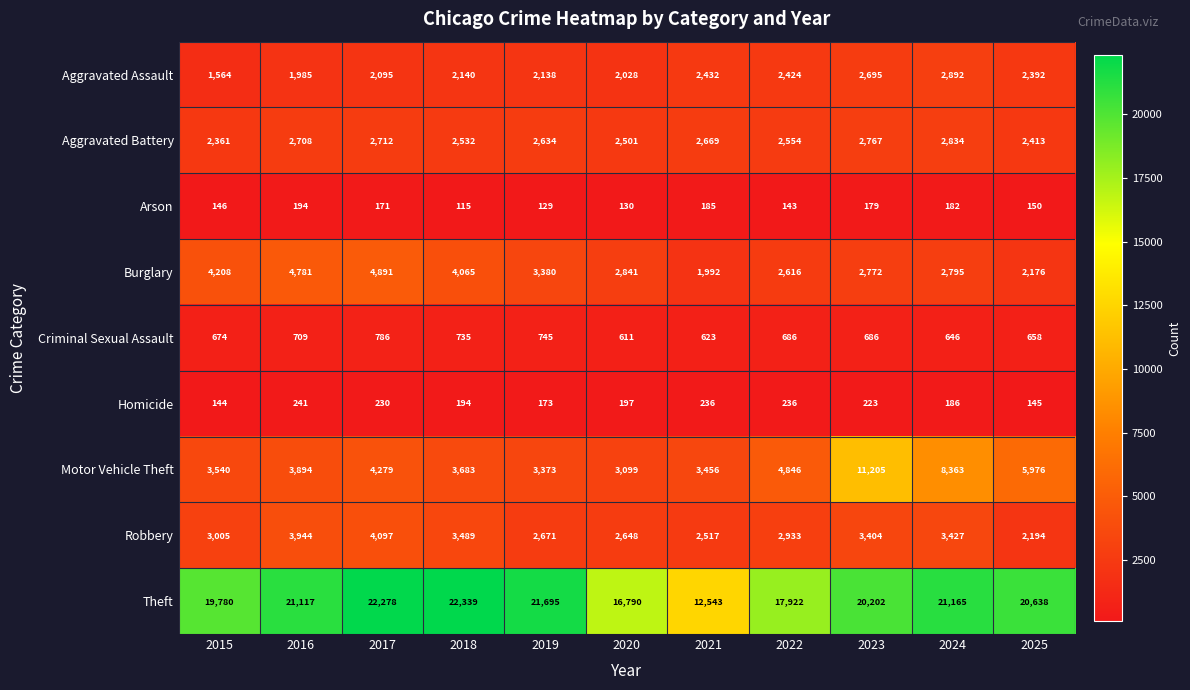

What is the greatest value displayed?

22339